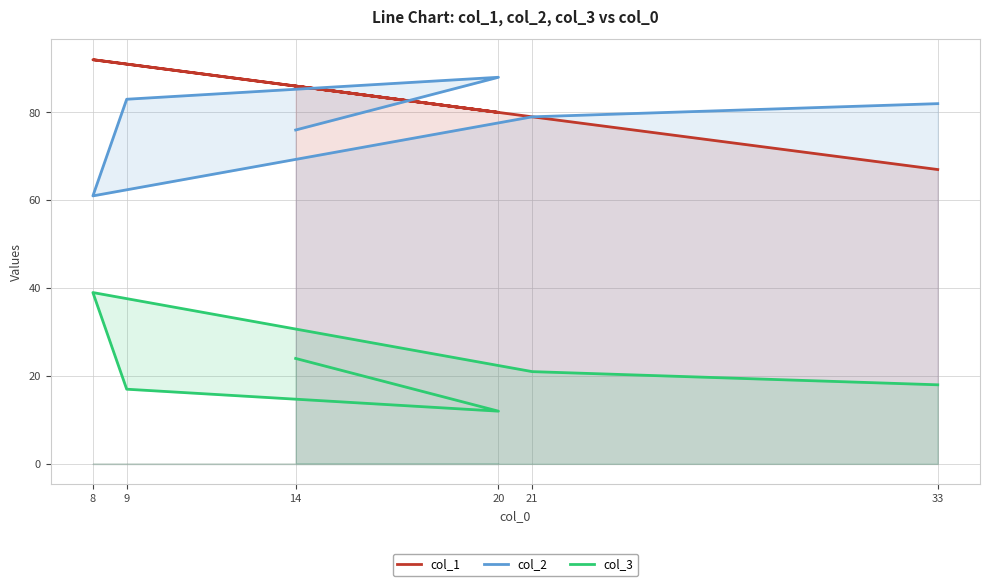

What are all the series names shown in the legend?

col_1, col_2, col_3